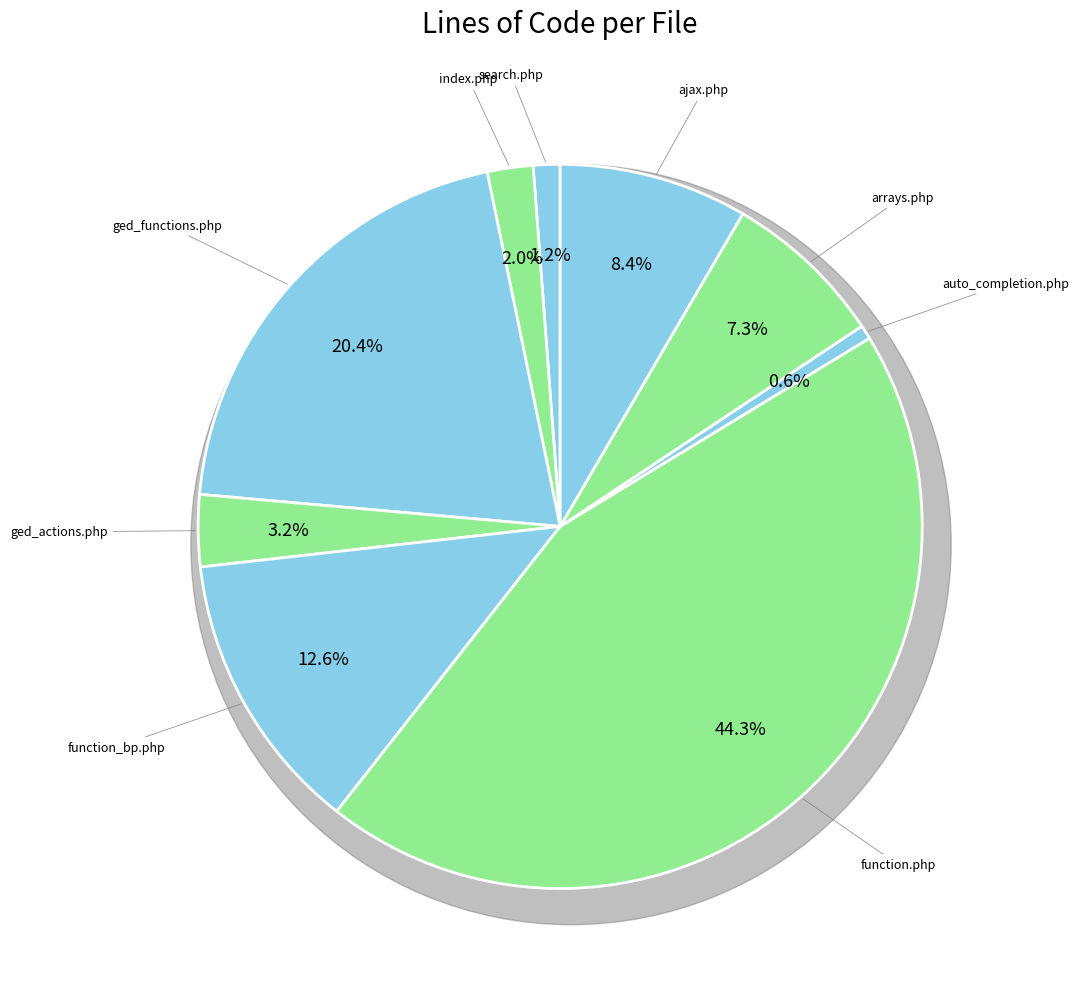

To the nearest percent, what is the average slice percentage?

11%